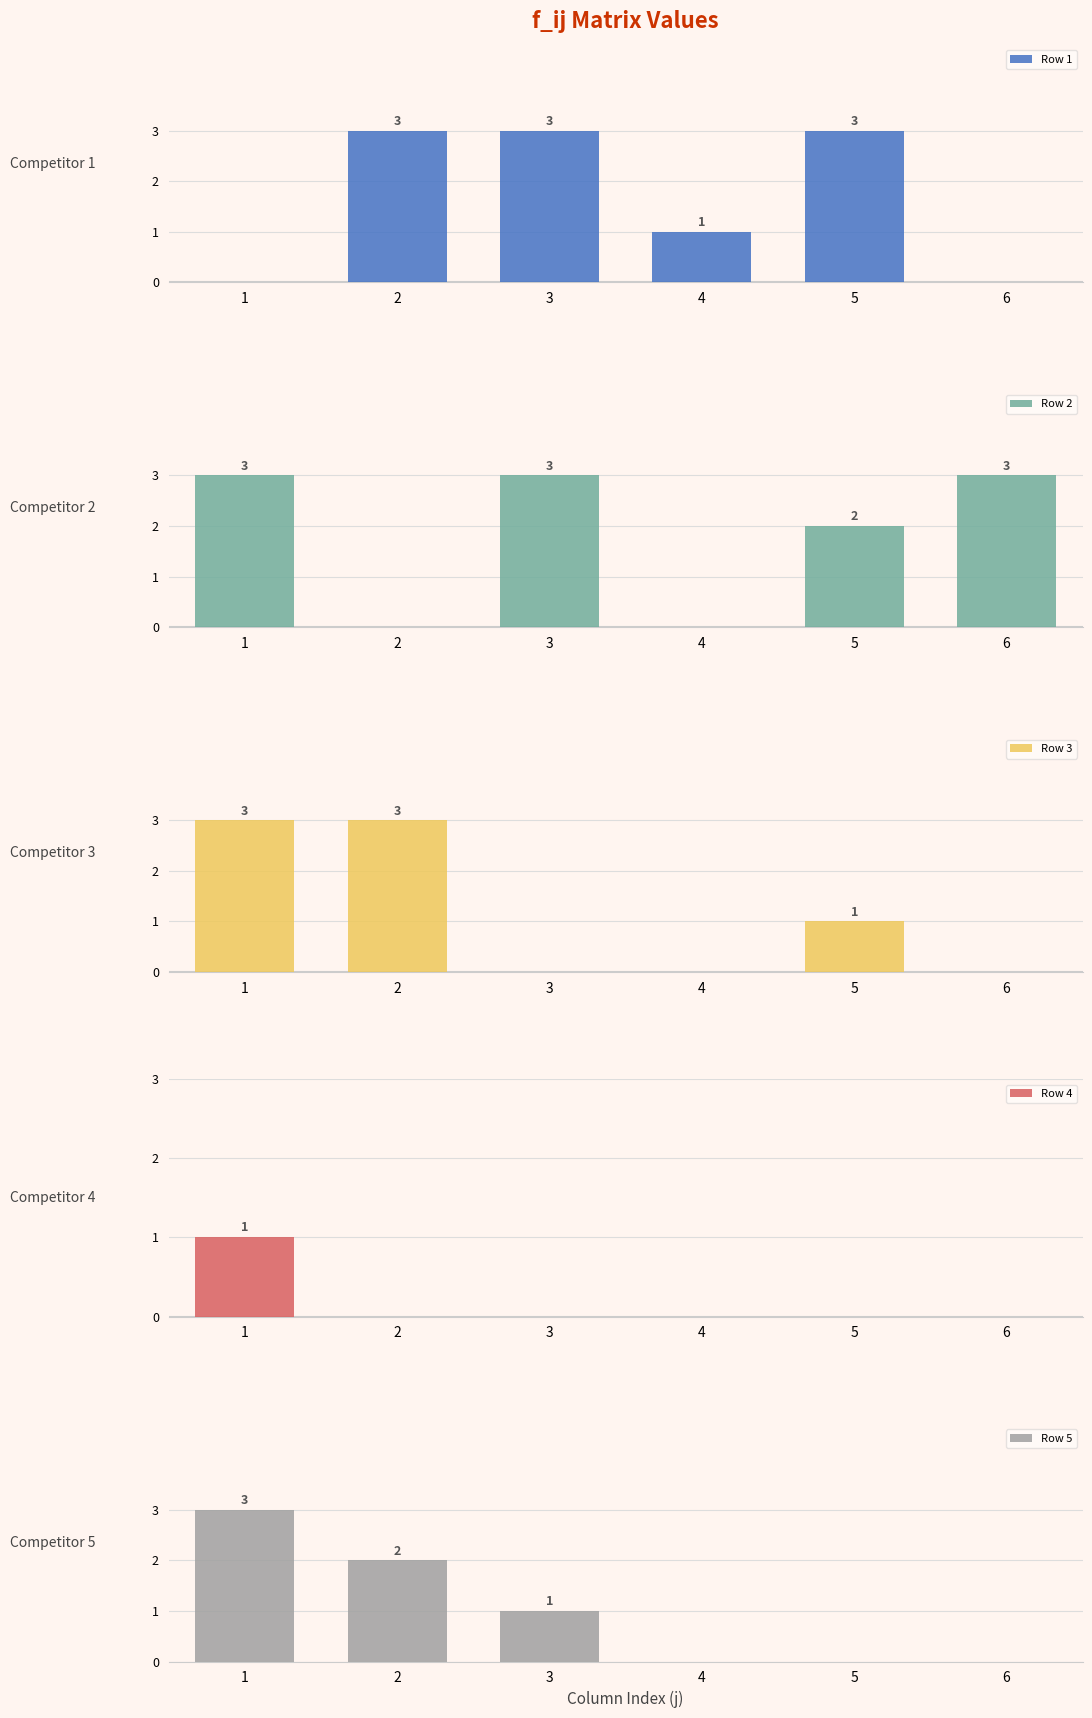

Where is Row 5 nearest to the value 1?

3